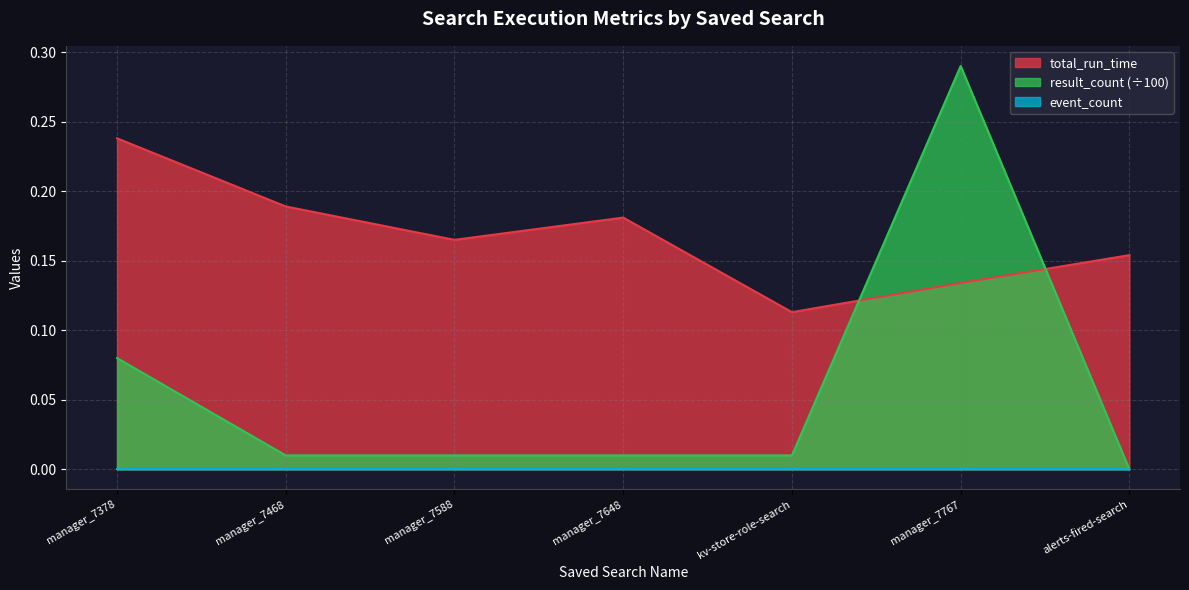

What is the value of the total_run_time point at the 2nd from the left?

0.2